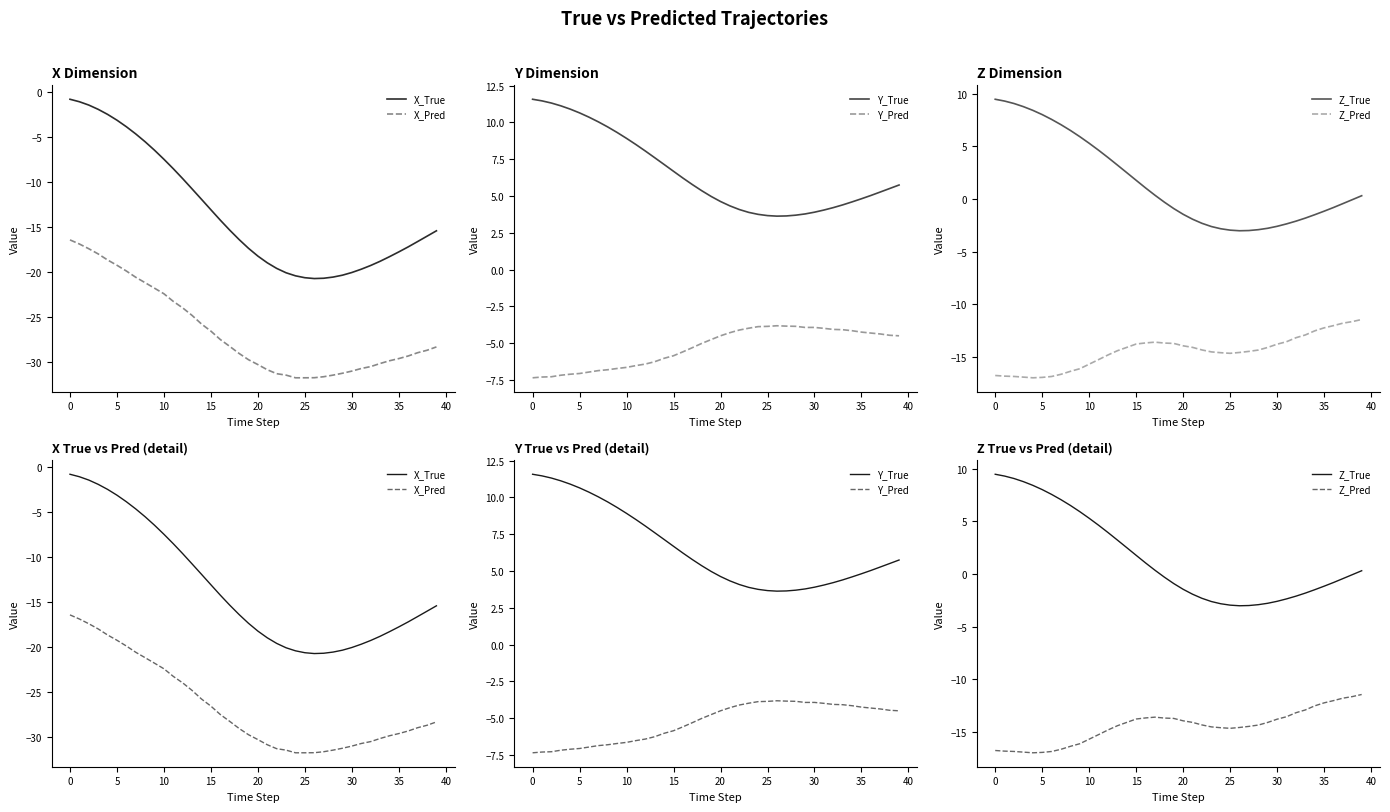

How many categories are shown in the chart?

40